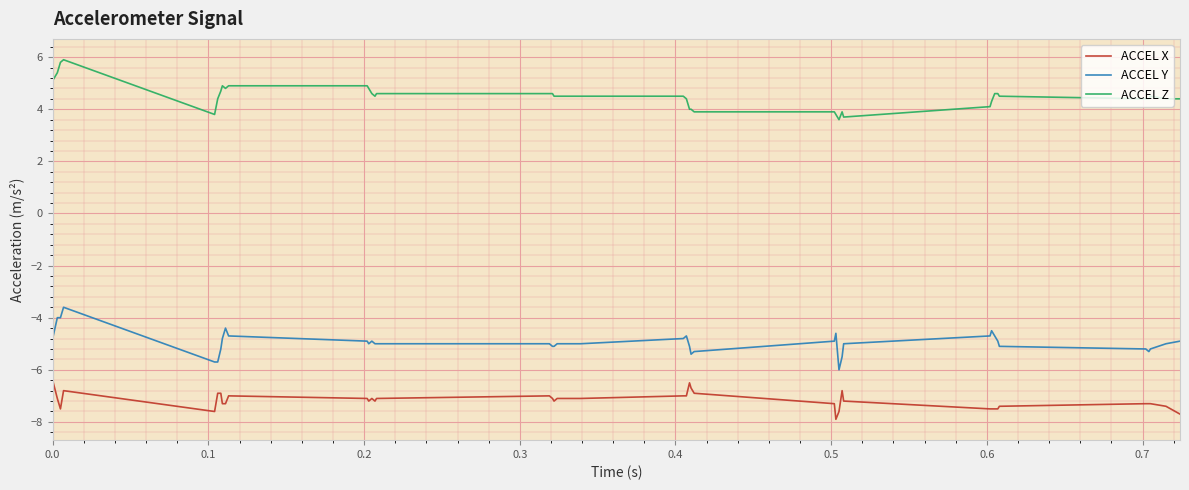

Rank the series by their maximum value, from lowest to highest.

ACCEL X, ACCEL Y, ACCEL Z